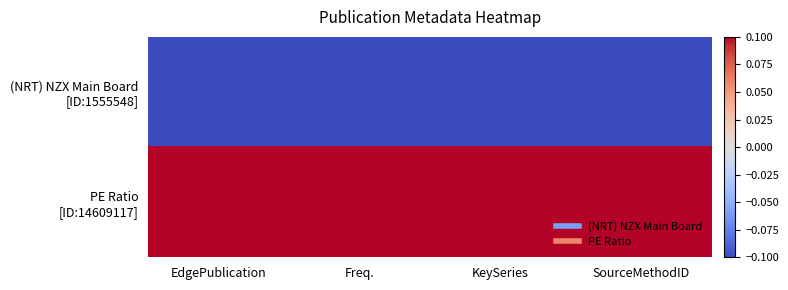

Rank the series by their maximum value, from highest to lowest.

PE Ratio [ID:14609117], (NRT) NZX Main Board [ID:1555548]